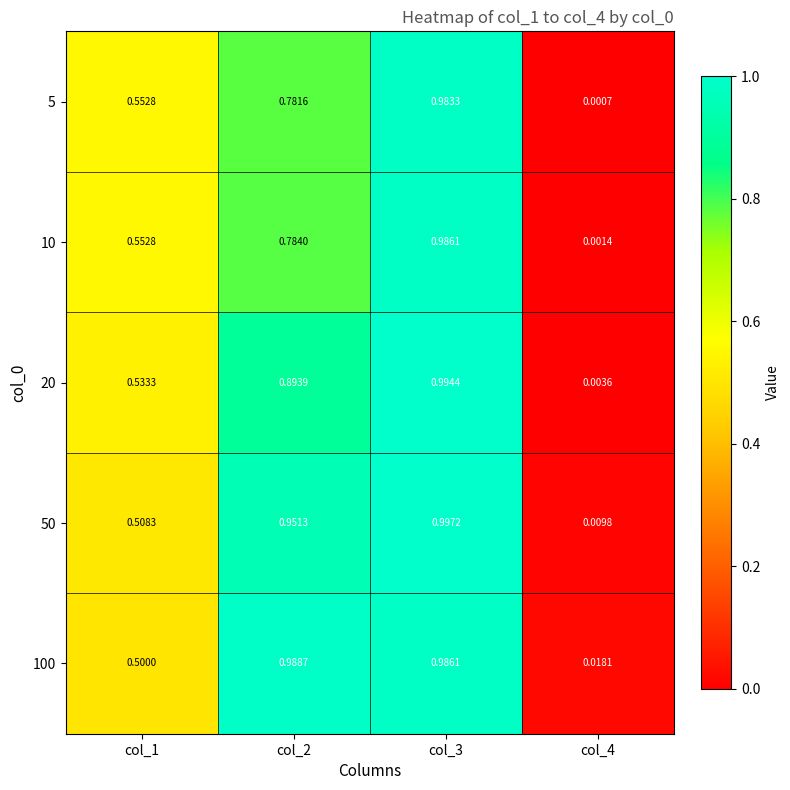

Is the value of 5 at col_4 greater than the value of 50 at col_1?

No